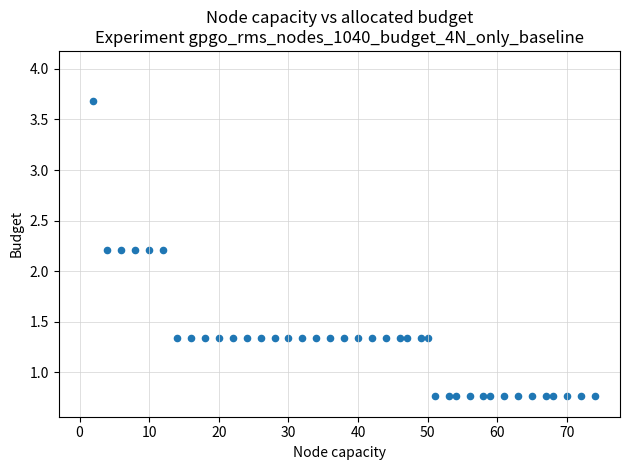

What is the range of X values (max minus min)?

72.0